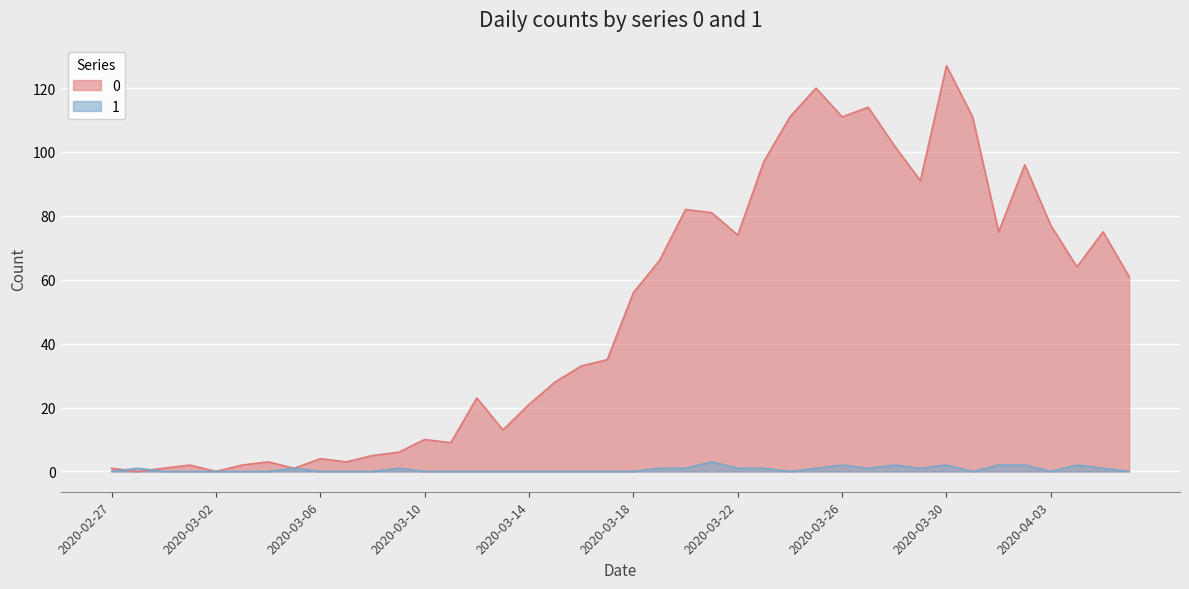

How many data points in 0 are above 56?

19